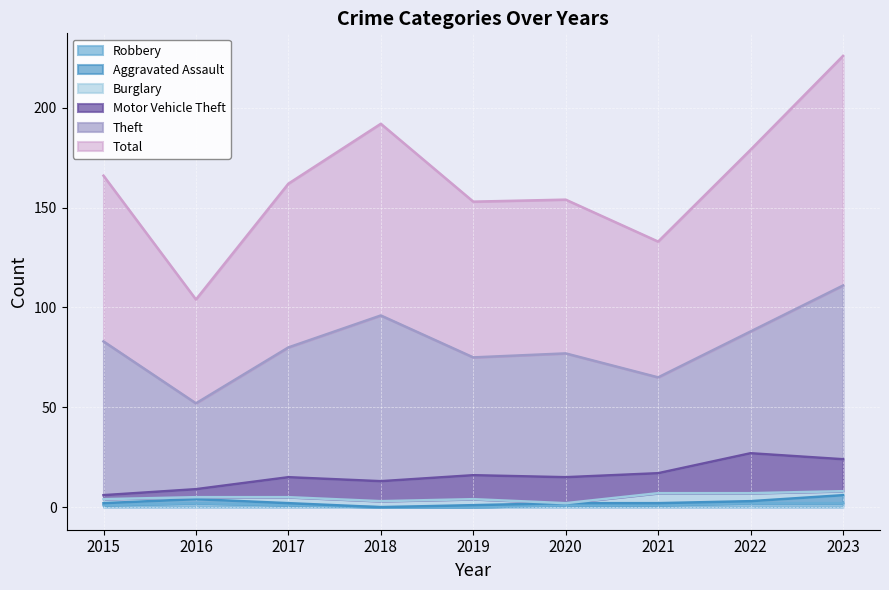

Rank the series at 2015 from highest to lowest value.

Total, Theft, Motor Vehicle Theft, Burglary, Aggravated Assault, Robbery